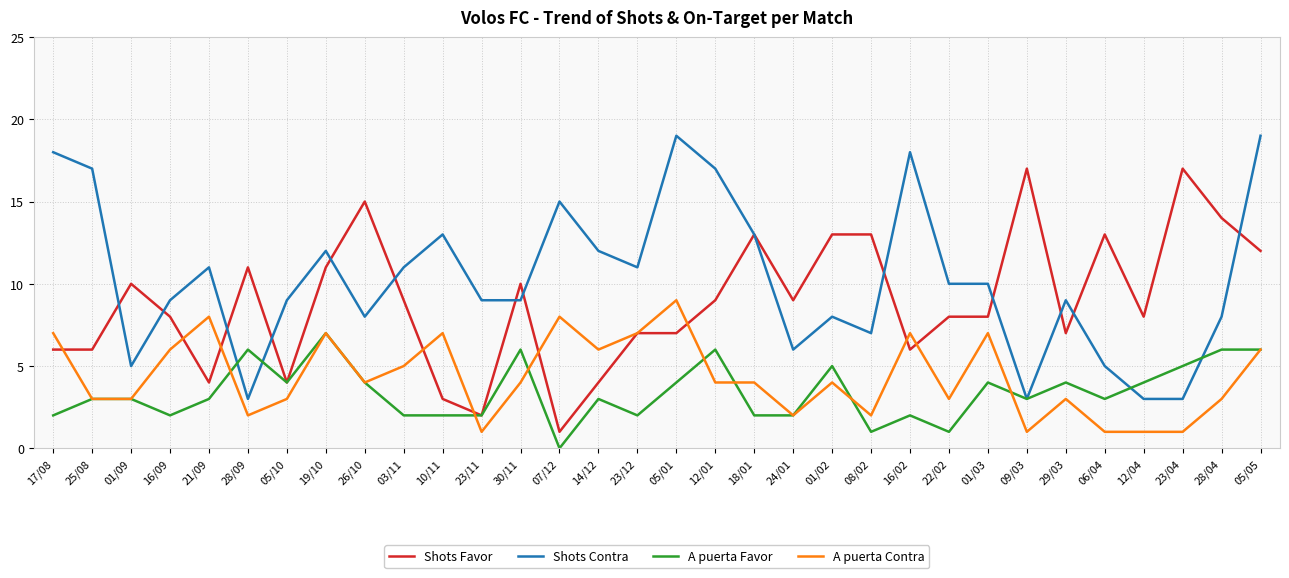

At how many categories does at least one series exceed 2?

32